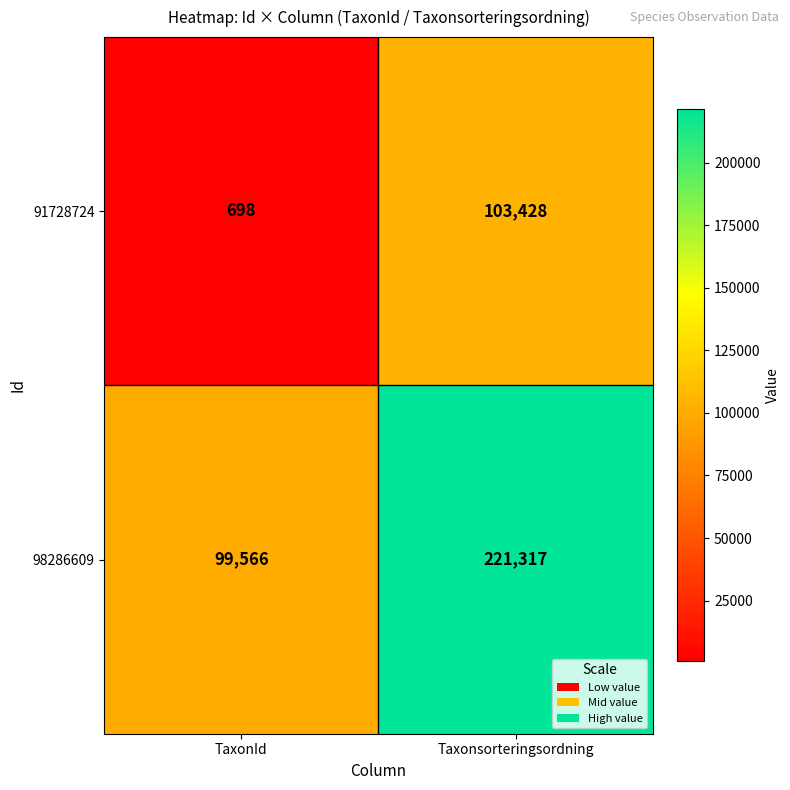

Which series changed the most between TaxonId and Taxonsorteringsordning?

98286609